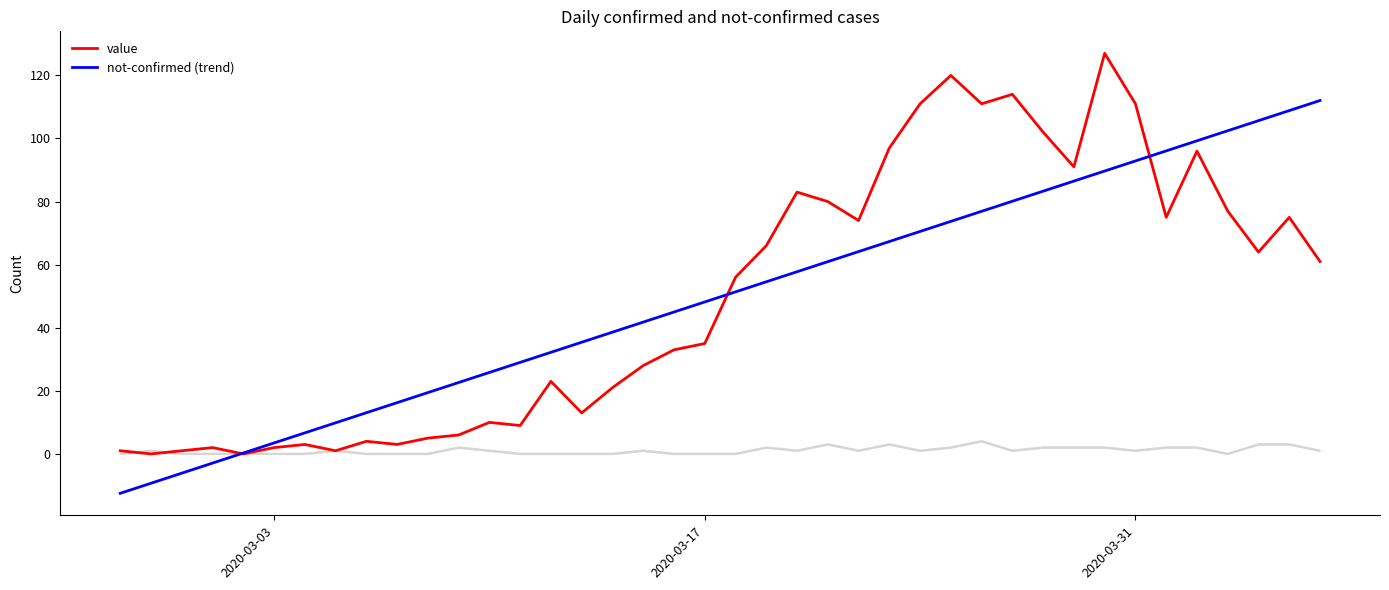

True or false: value has more than 2 interior local peaks.

True